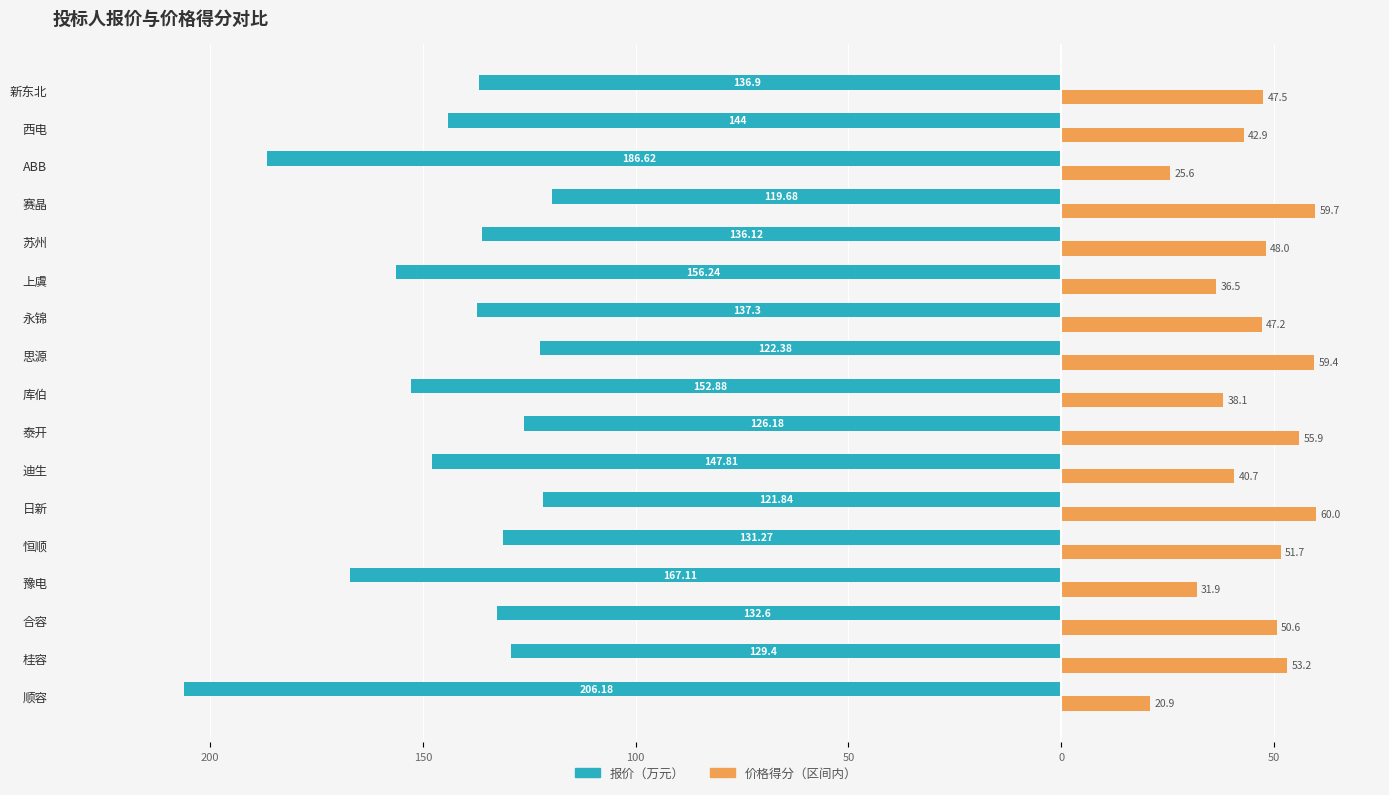

What are all the series names shown in the legend?

报价（万元）, 价格得分（区间内）